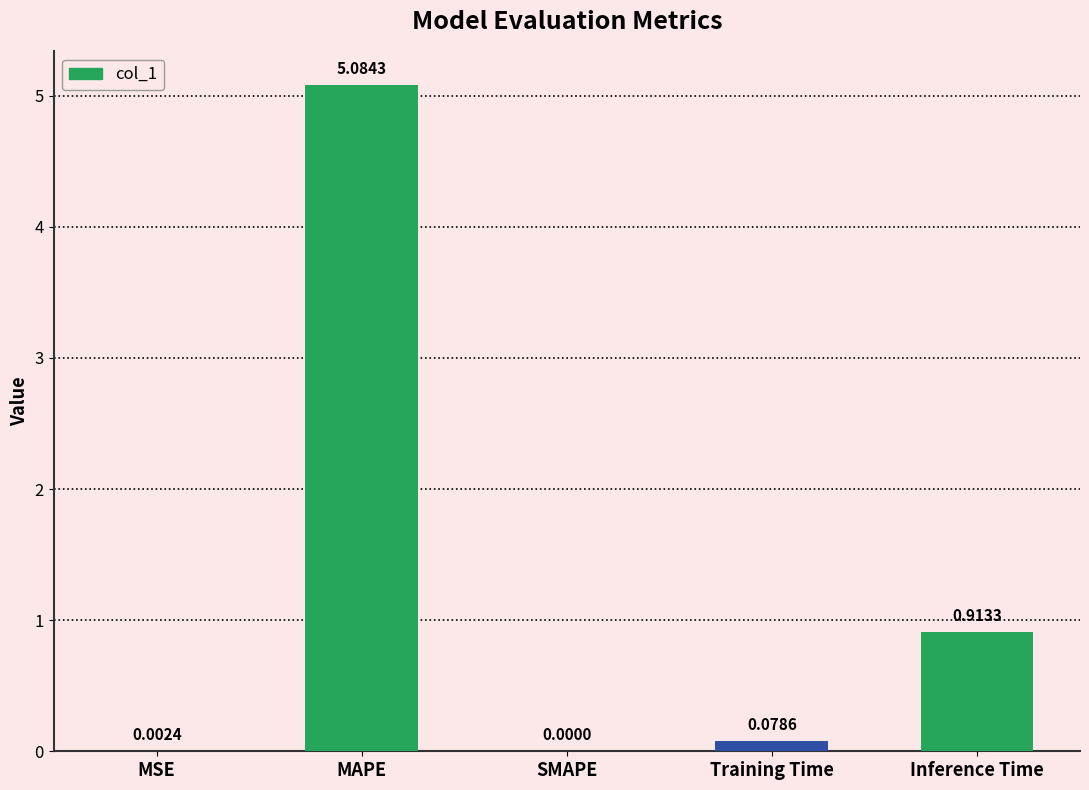

What is the sum of the values at MAPE and MSE?

5.1